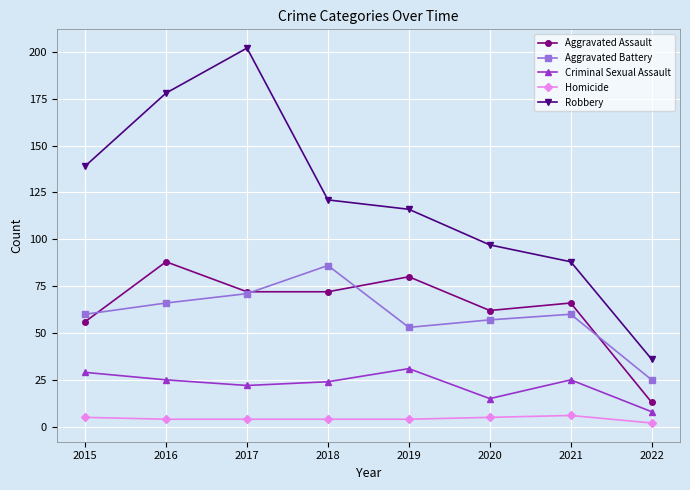

Reading left to right, list all the values displayed in this chart.

Aggravated Assault: 56	88	72	72	80	62	66	13
Aggravated Battery: 60	66	71	86	53	57	60	25
Criminal Sexual Assault: 29	25	22	24	31	15	25	8
Homicide: 5	4	4	4	4	5	6	2
Robbery: 139	178	202	121	116	97	88	36